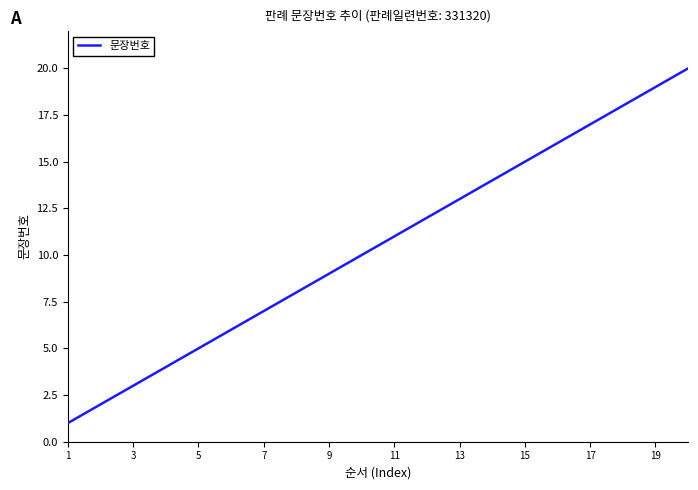

What is the difference between the maximum and minimum values?

19